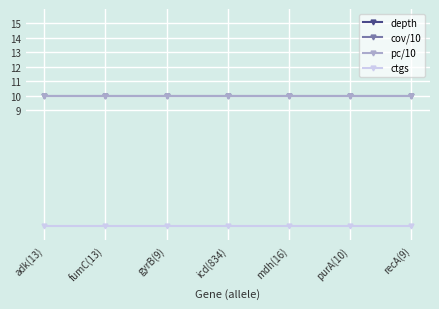

True or false: pc/10 has more than 0 points higher than both neighbors.

False